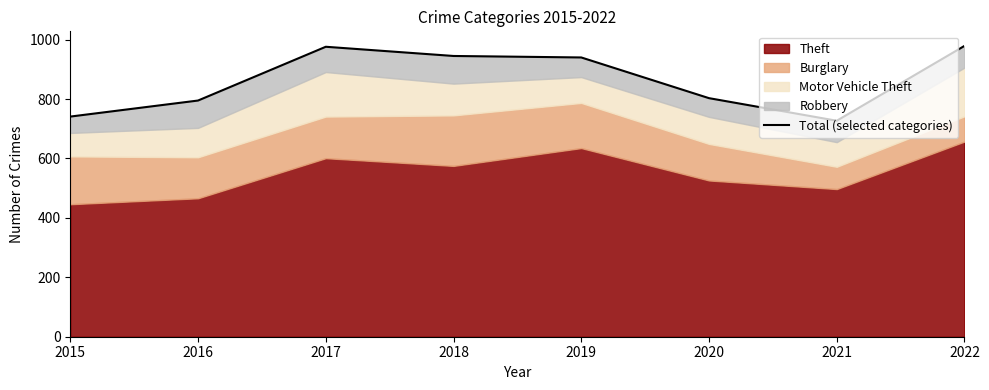

Which label corresponds to the smallest value in the chart?

2021